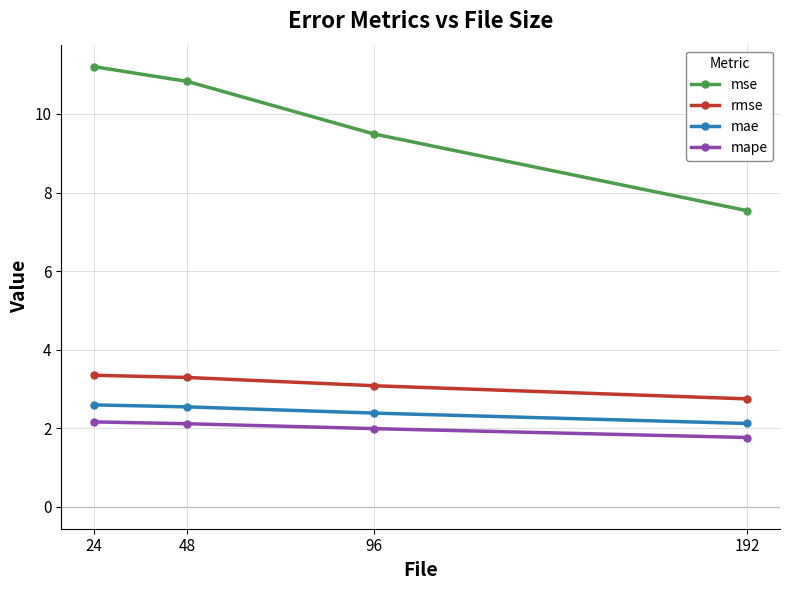

Read the mae value at 192.

2.1